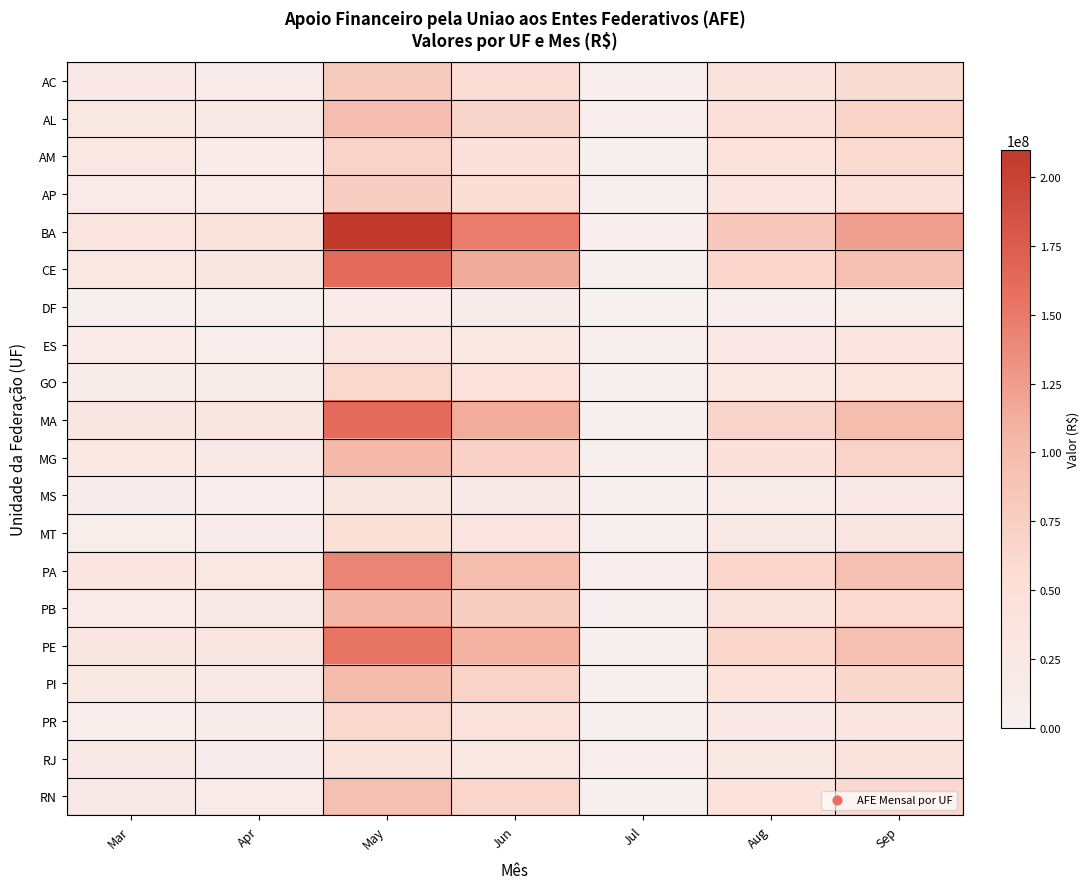

Rank the series at Jul from lowest to highest value.

DF, GO, AP, PR, PB, MT, MS, ES, PI, AM, CE, RN, MA, PE, MG, BA, AC, AL, RJ, PA